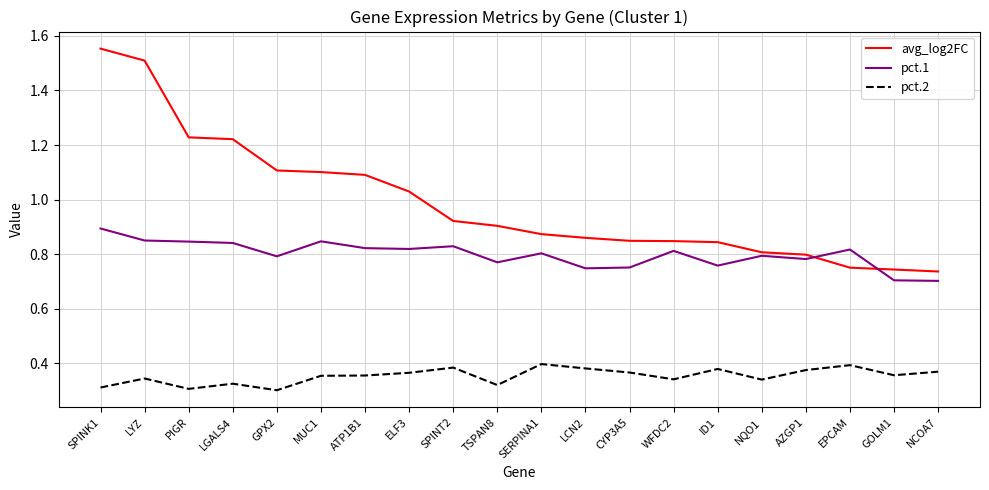

The avg_log2FC series shows 1.1 at ATP1B1. True or false?

True